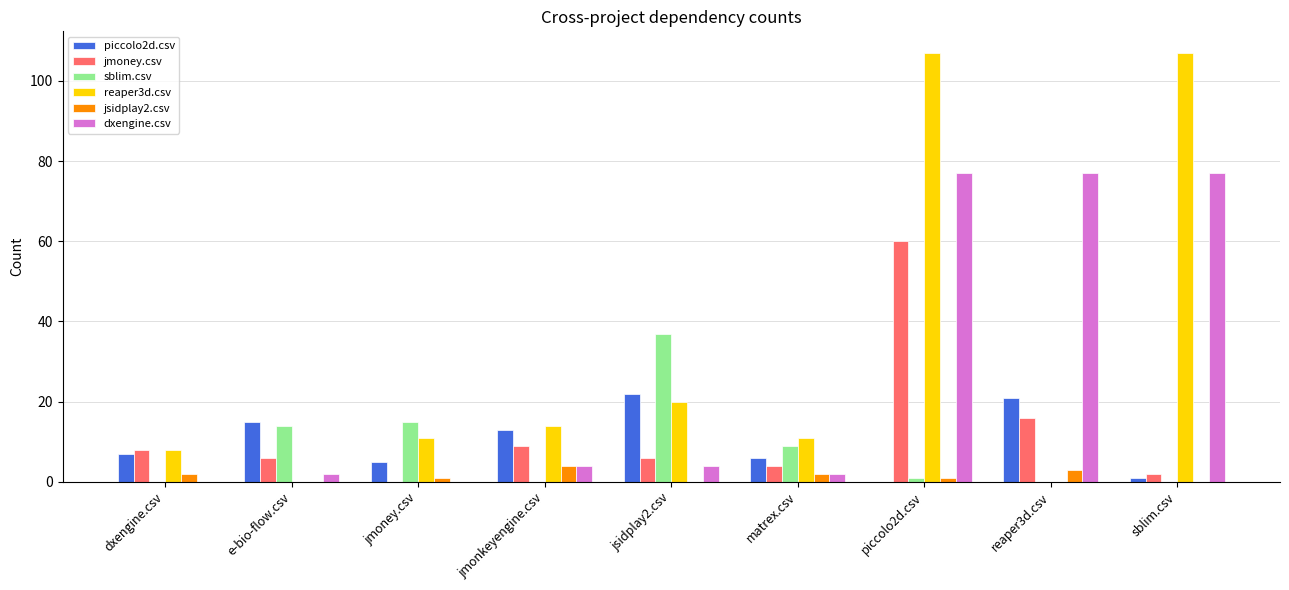

How many data points does each series have?

9